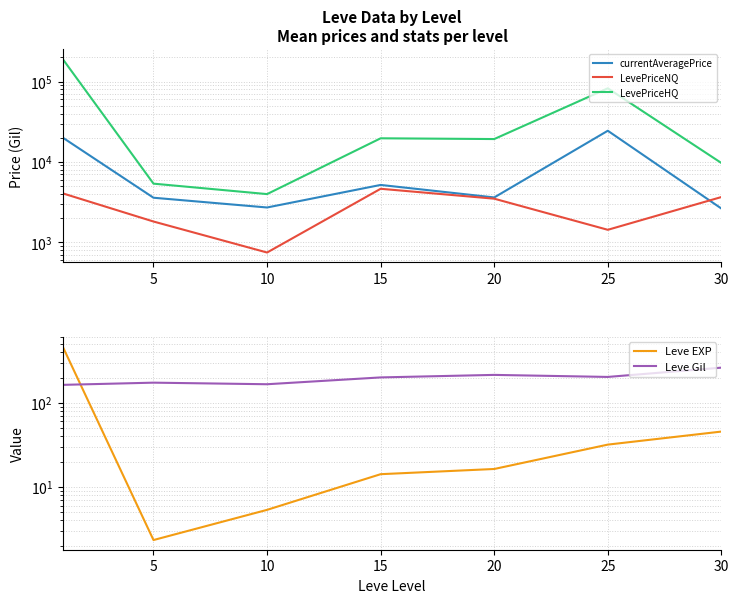

What are all the series names shown in the legend?

currentAveragePrice, LevePriceNQ, LevePriceHQ, Leve EXP, Leve Gil